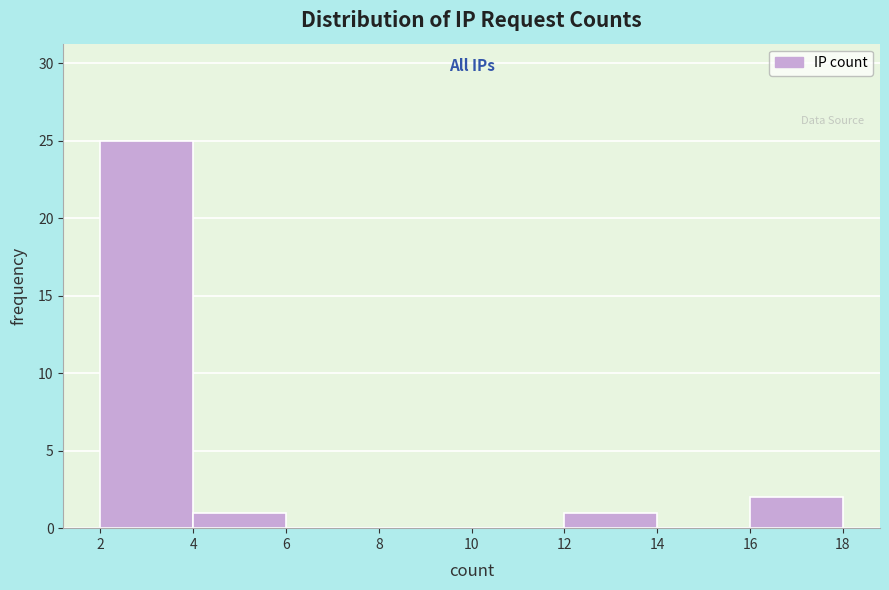

Over which range of the x-axis is the bar tallest?

2 to 4